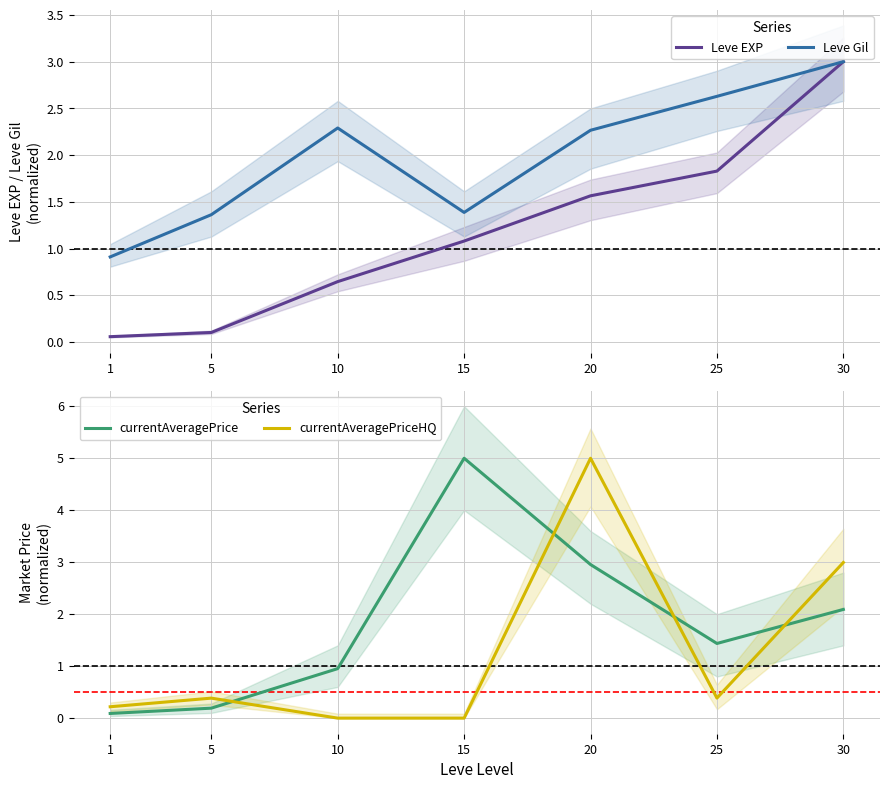

What is the average value of the Leve Gil series?

2.0